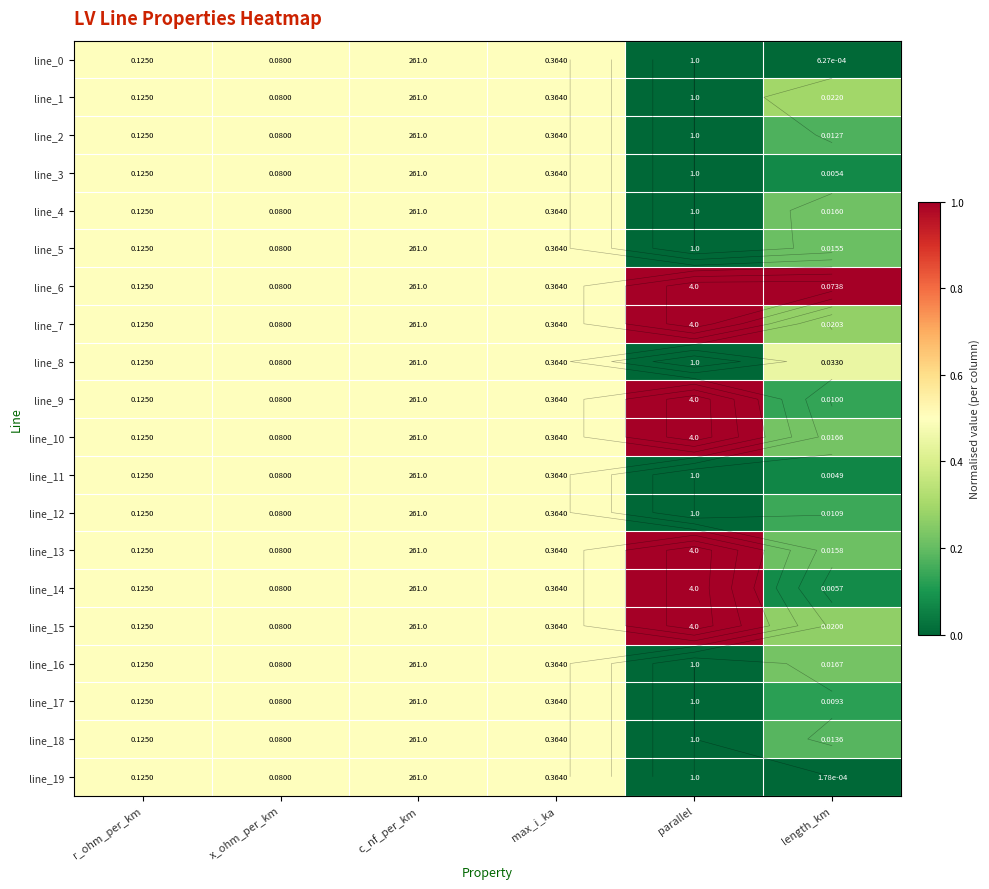

Which series changed the most between parallel and length_km?

line_14